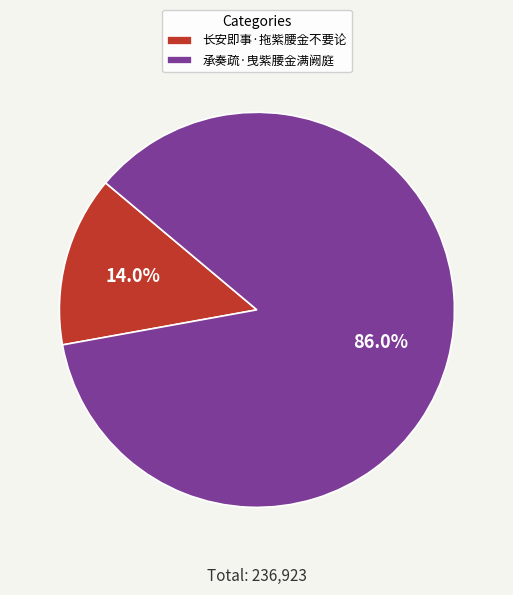

Is there a majority slice in this chart?

Yes